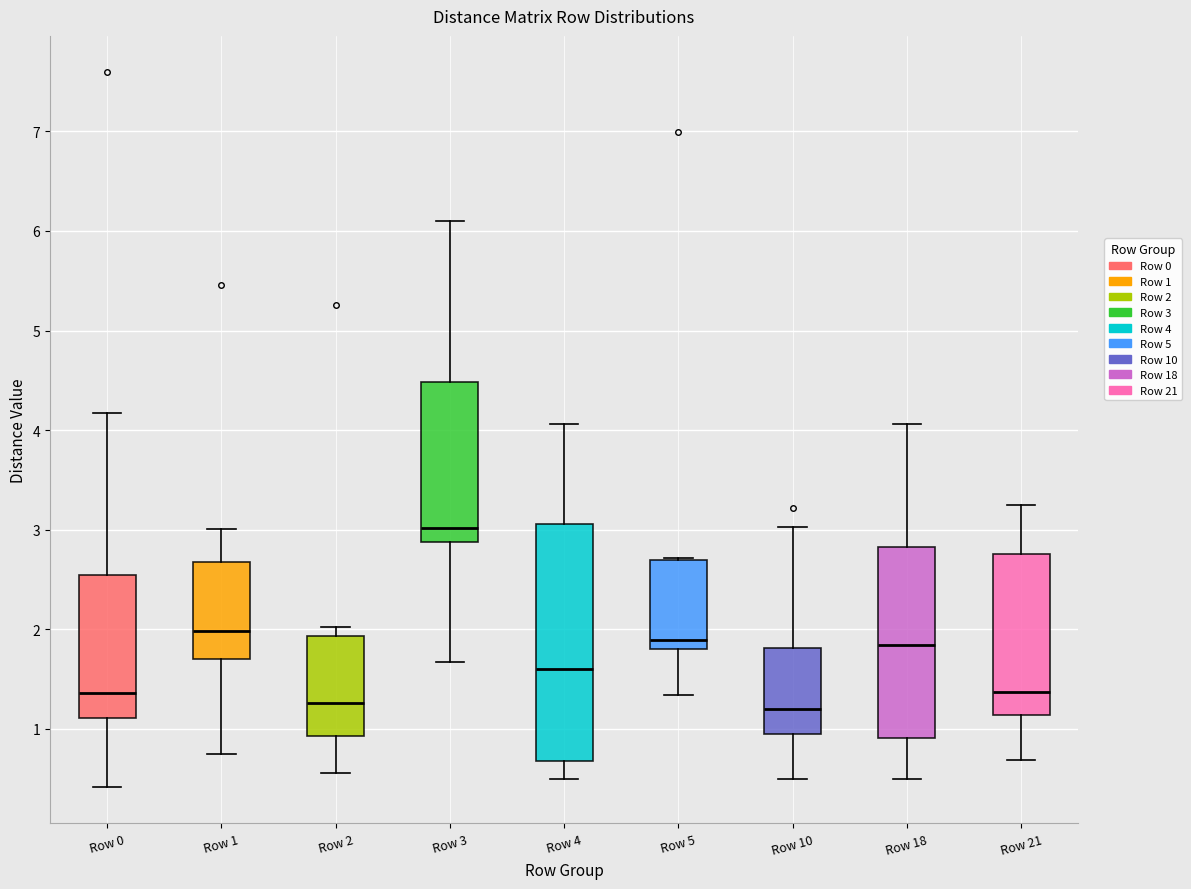

Which box is the tallest, from its lower edge to its upper edge?

Row 4